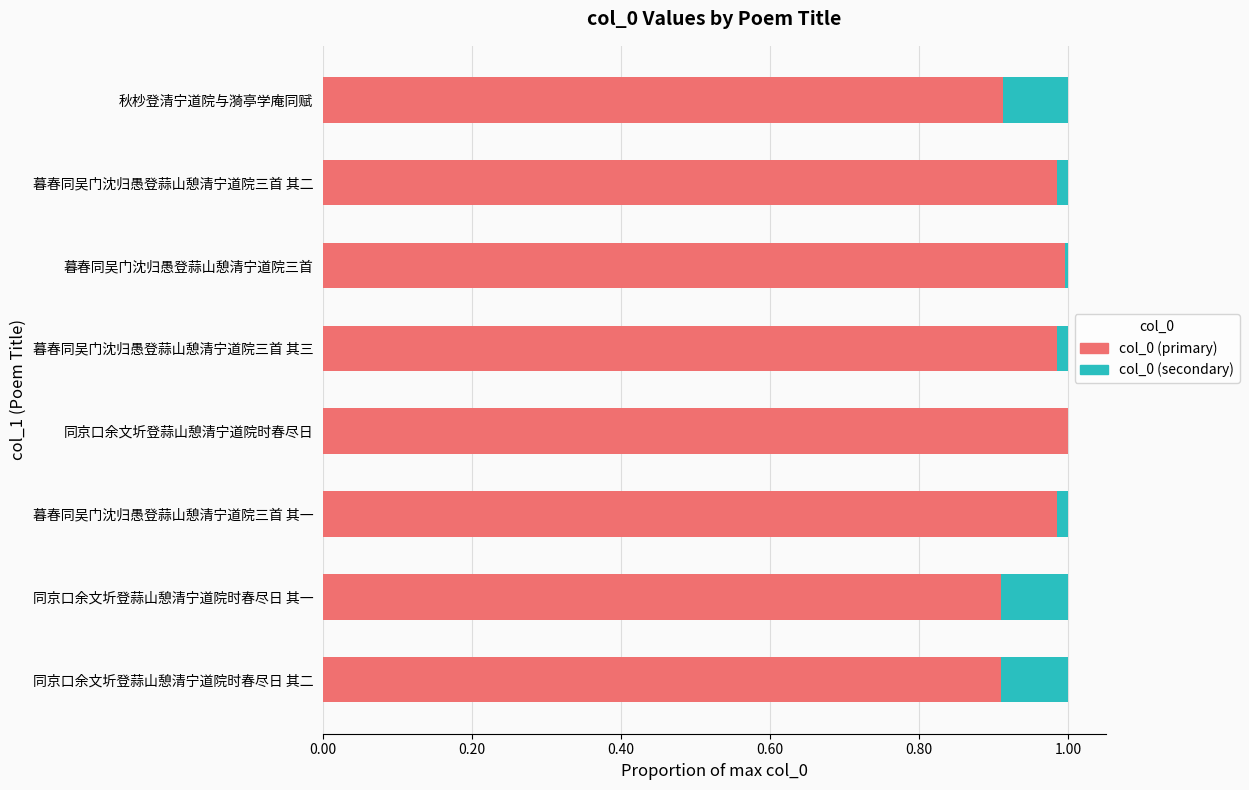

The value of col_0 (primary) at 暮春同吴门沈归愚登蒜山憩清宁道院三首 其一 is 1.7. True or false?

False